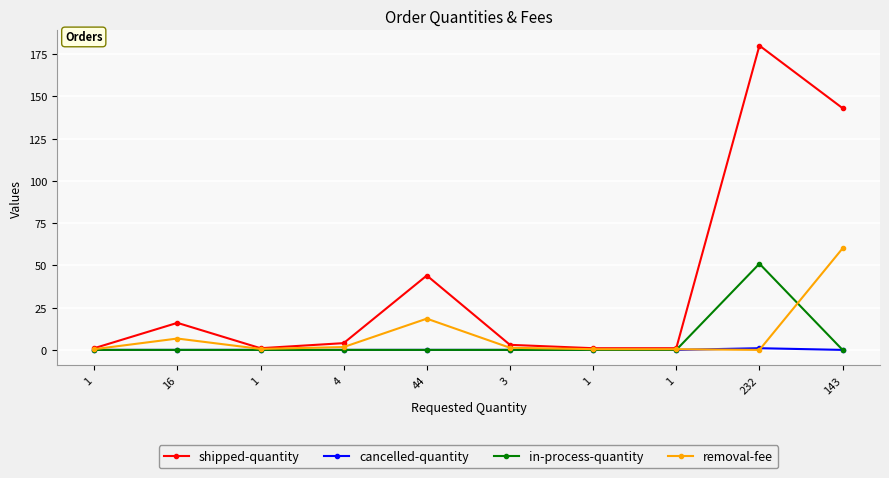

What is the difference between the maximum and minimum values in the removal-fee series?

60.1